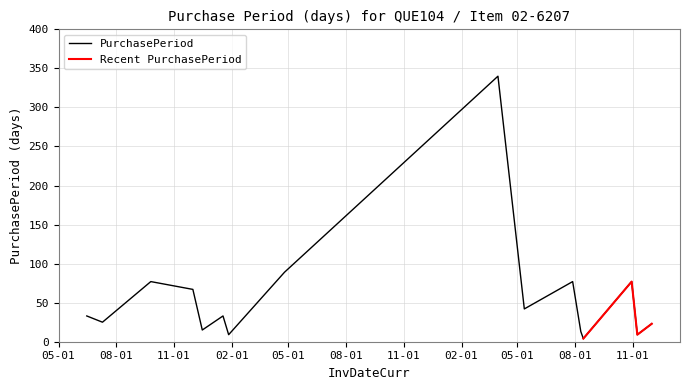

List the labels in order of value, largest first.

2017-03-31, 2016-04-25, 2015-09-25, 2017-07-28, 2017-10-30, 2015-12-01, 2017-05-12, 2015-06-15, 2016-01-18, 2015-07-10, 2017-12-01, 2015-12-16, 2017-08-10, 2016-01-27, 2017-11-08, 2017-08-14